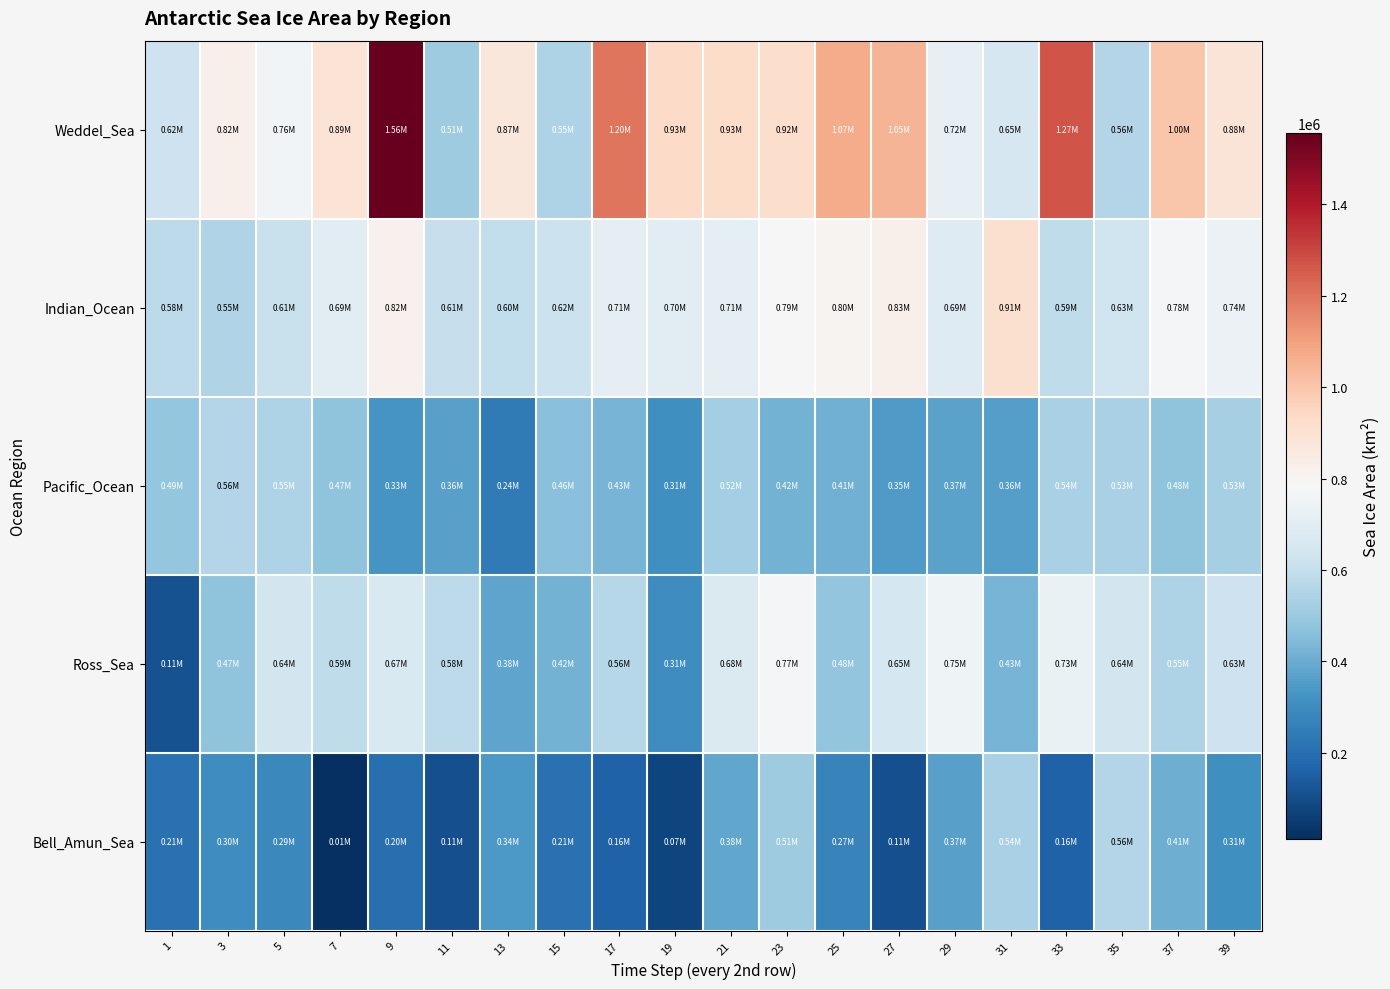

Reading left to right, extract all data points from this chart.

Weddel_Sea: 1=622387	3=823859	5=762178	7=887532	9=1556728	11=511929	13=871265	15=546880	17=1196217	19=933248	21=926499	23=920508	25=1072607	27=1048495	29=719813	31=652191	33=1272508	35=558167	37=1000342	39=883668
Indian_Ocean: 1=579828	3=549974	5=613383	7=694726	9=820218	11=609004	13=595688	15=618420	17=707500	19=703277	21=707334	23=790023	25=803456	27=825359	29=685113	31=907786	33=589190	35=633530	37=778471	39=739789
Pacific_Ocean: 1=487632	3=555797	5=547783	7=472921	9=329256	11=364587	13=238301	15=462846	17=426561	19=312917	21=522163	23=421105	25=414358	27=349713	29=371000	31=361061	33=535387	35=533740	37=476793	39=529576
Ross_Sea: 1=114159	3=473724	5=643887	7=586604	9=665895	11=579681	13=375748	15=417067	17=564377	19=307122	21=675815	23=771247	25=482257	27=650338	29=749830	31=427739	33=732278	35=641739	37=547844	39=627804
Bell_Amun_Sea: 1=208993	3=304323	5=286271	7=12570	9=202263	11=106296	13=339282	15=210135	17=159482	19=73303	21=382313	23=509194	25=270521	27=109001	29=367422	31=535253	33=162625	35=560899	37=405419	39=310279